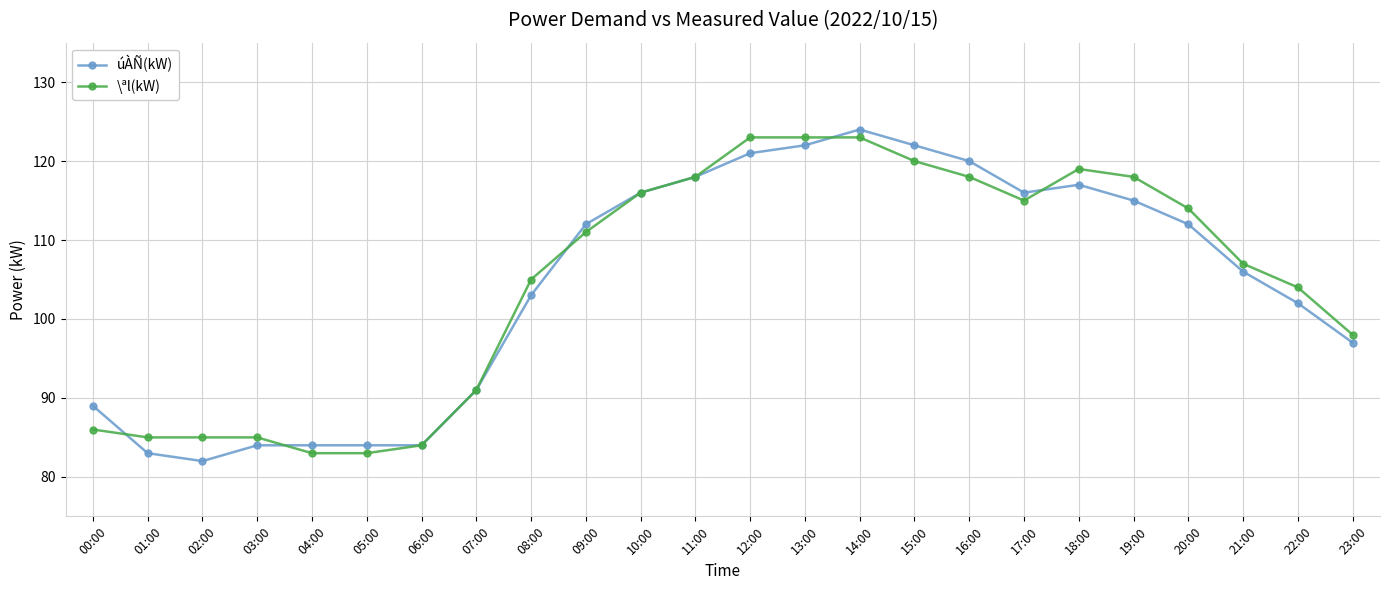

What is the average value of the úÀÑ(kW) series?

104